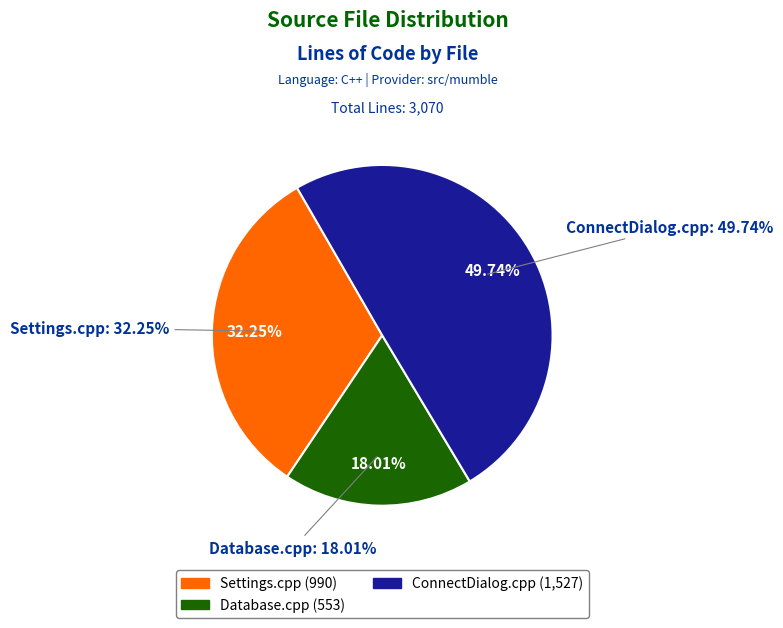

To the nearest percent, what is the difference between the largest and smallest slice percentages?

32%